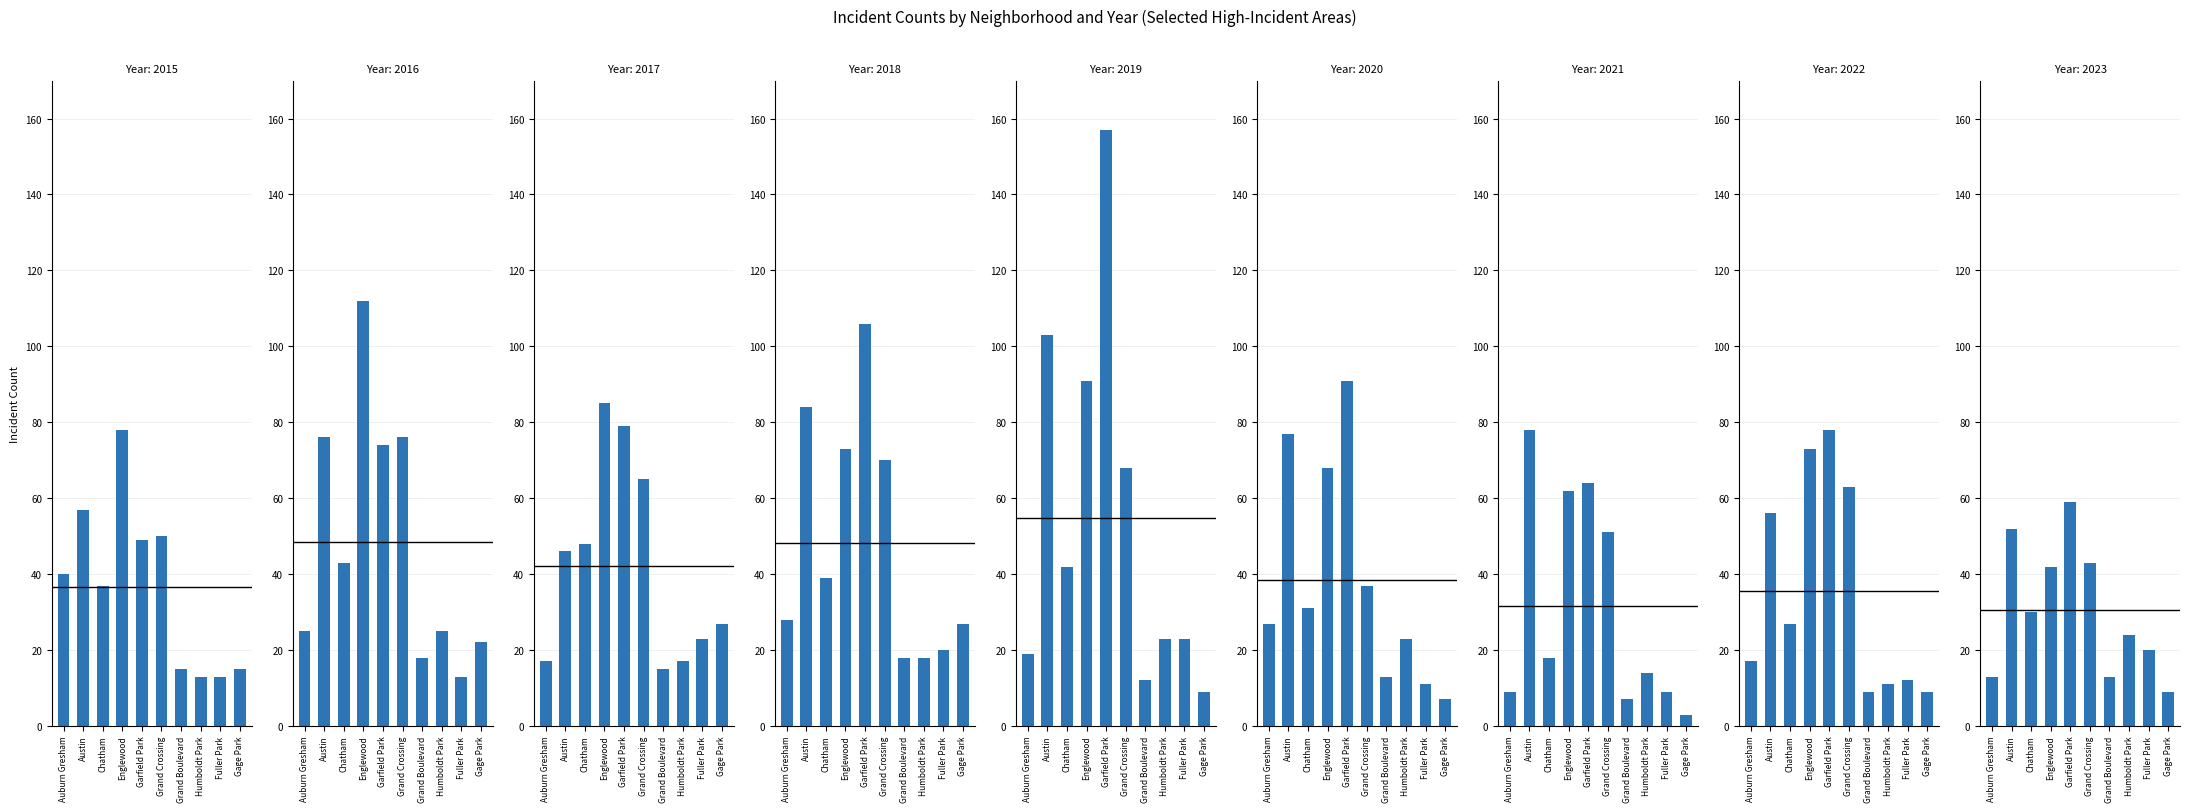

What is the value of the 2015 bar at the 4th from the left?

78